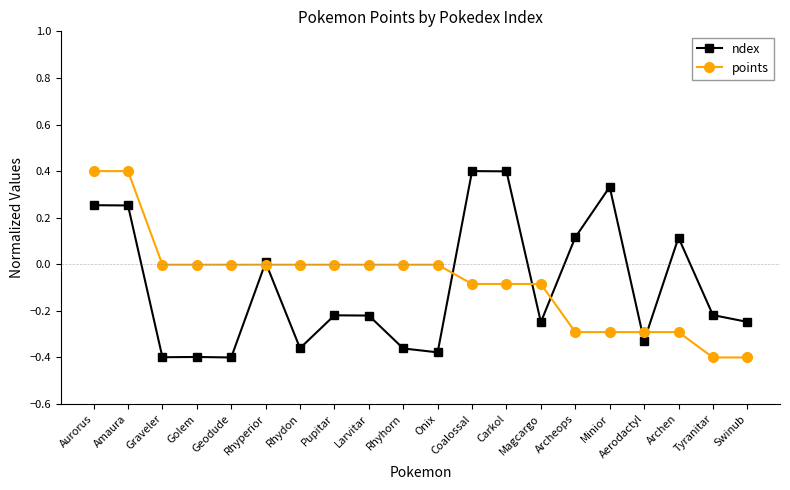

True or false: ndex and points cross at least once.

True